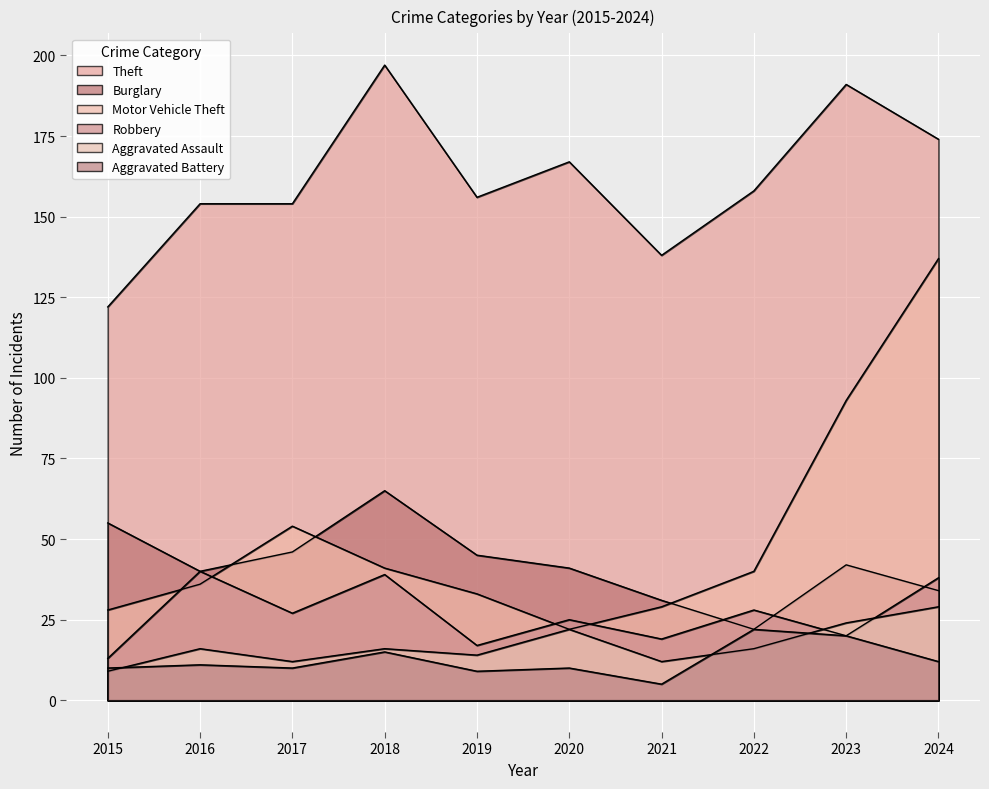

Reading right to left, what are all the values shown in this chart?

Theft: 174	191	158	138	167	156	197	154	154	122
Burglary: 34	42	22	31	41	45	65	46	40	55
Motor Vehicle Theft: 137	93	40	29	22	33	41	54	36	28
Robbery: 38	20	28	19	25	17	39	27	40	13
Aggravated Assault: 29	24	16	12	22	14	16	12	16	9
Aggravated Battery: 12	20	22	5	10	9	15	10	11	10